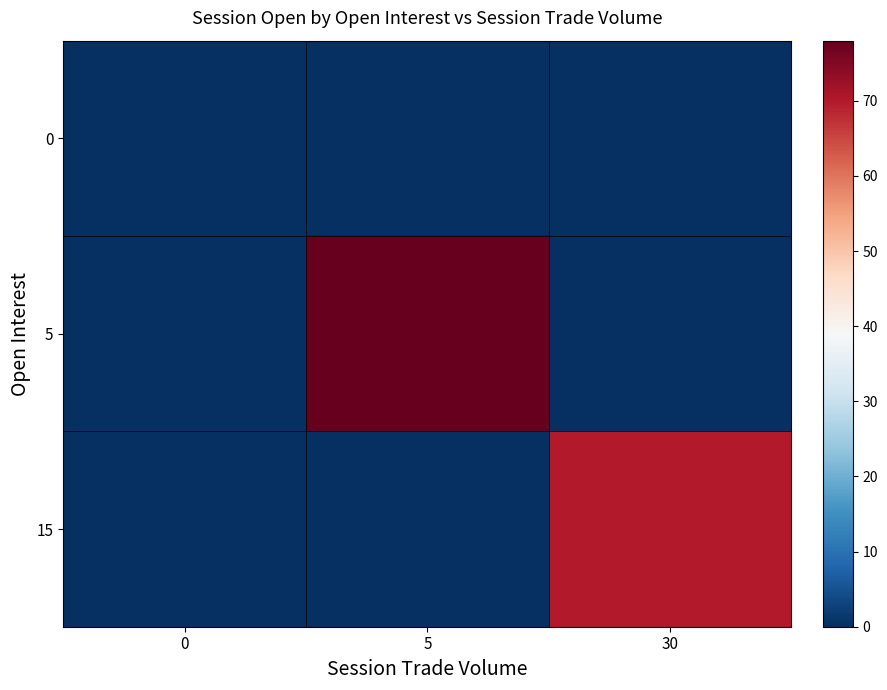

What is the maximum value shown in the chart?

78